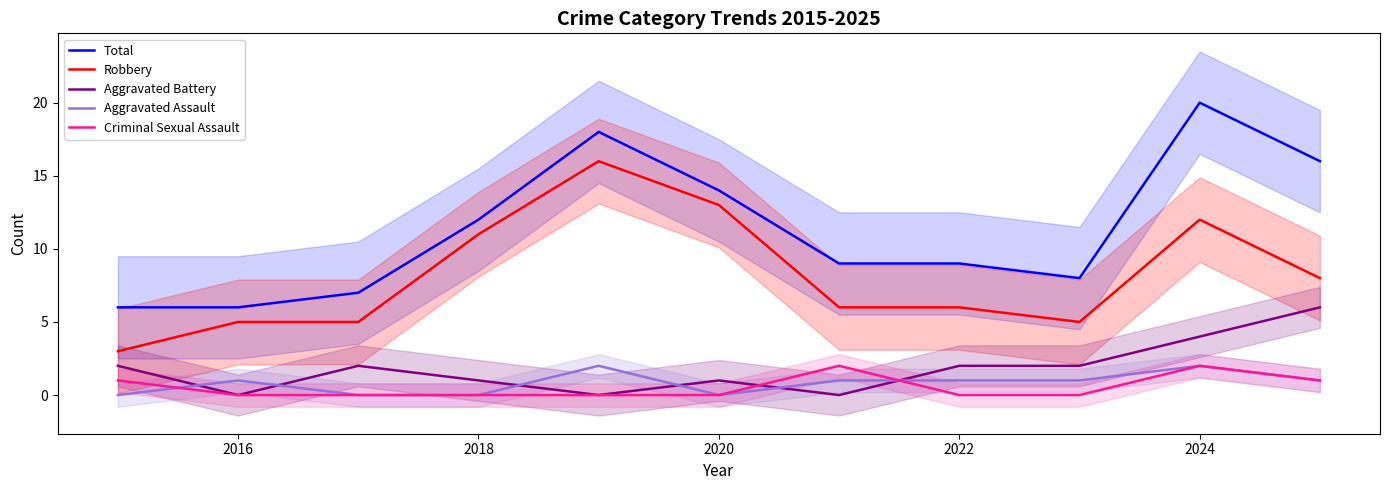

At which label does Aggravated Battery reach its minimum?

2016